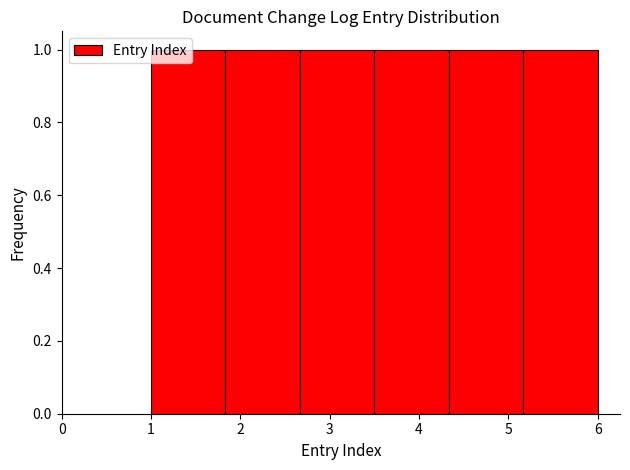

Reading left to right, transcribe this chart: for each bar, give the range it covers on the x-axis and its height. Neither the bar edges nor the heights are printed on the chart, so give them approximately, as read against the axes.

1.0 to 1.8: 1
1.8 to 2.7: 1
2.7 to 3.5: 1
3.5 to 4.3: 1
4.3 to 5.2: 1
5.2 to 6.0: 1